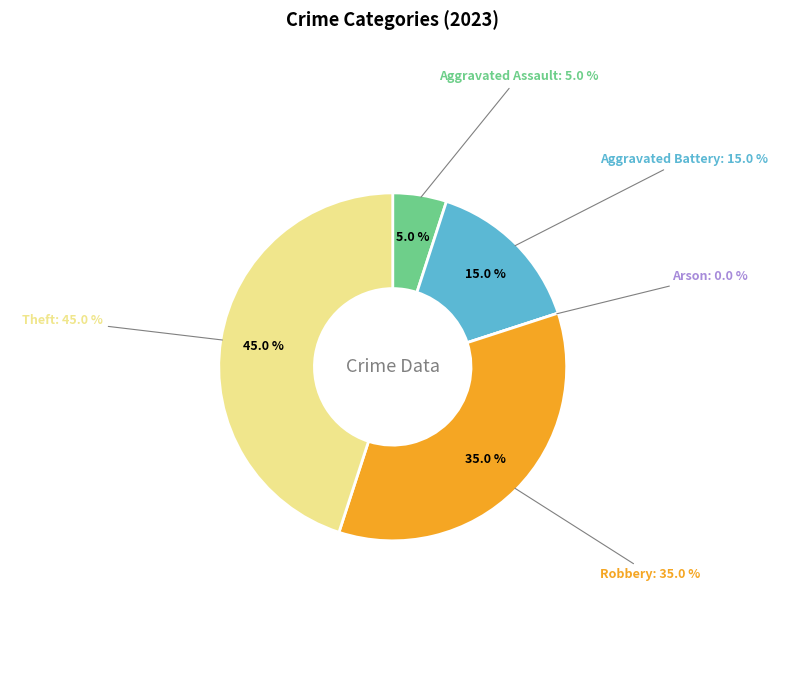

What is the ratio of the value at Theft to the value at Robbery?

1.3